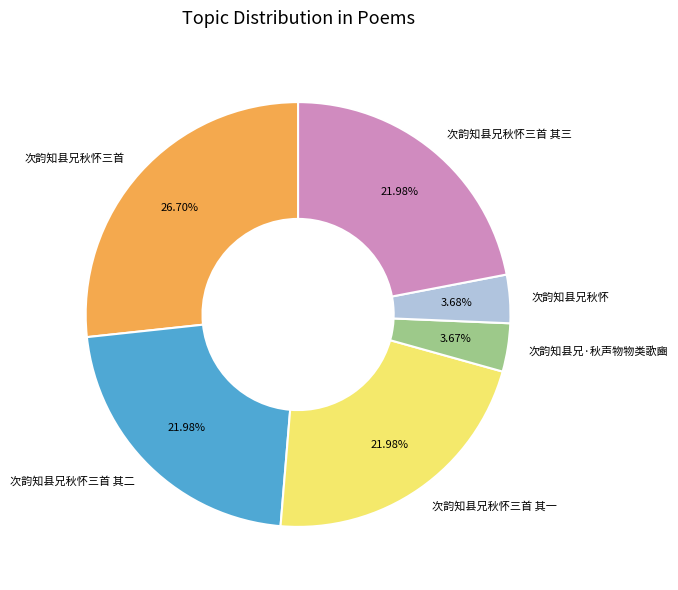

How many slices are in this pie chart?

6